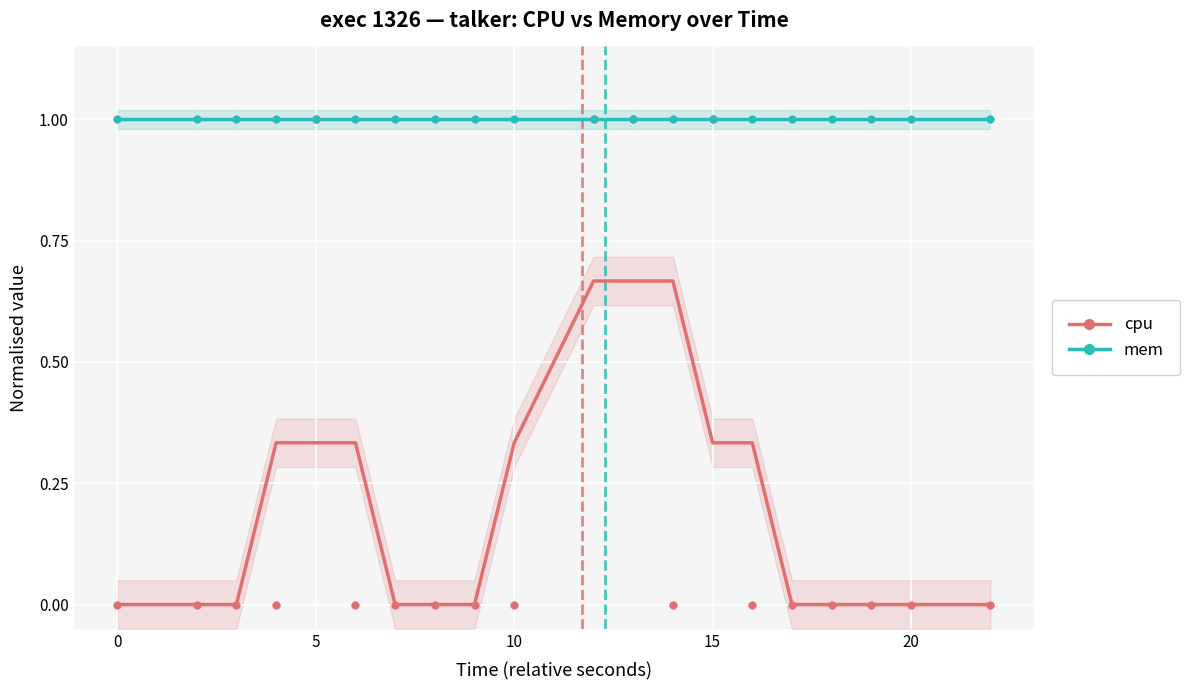

What is the total value across all series at 10?

1.3